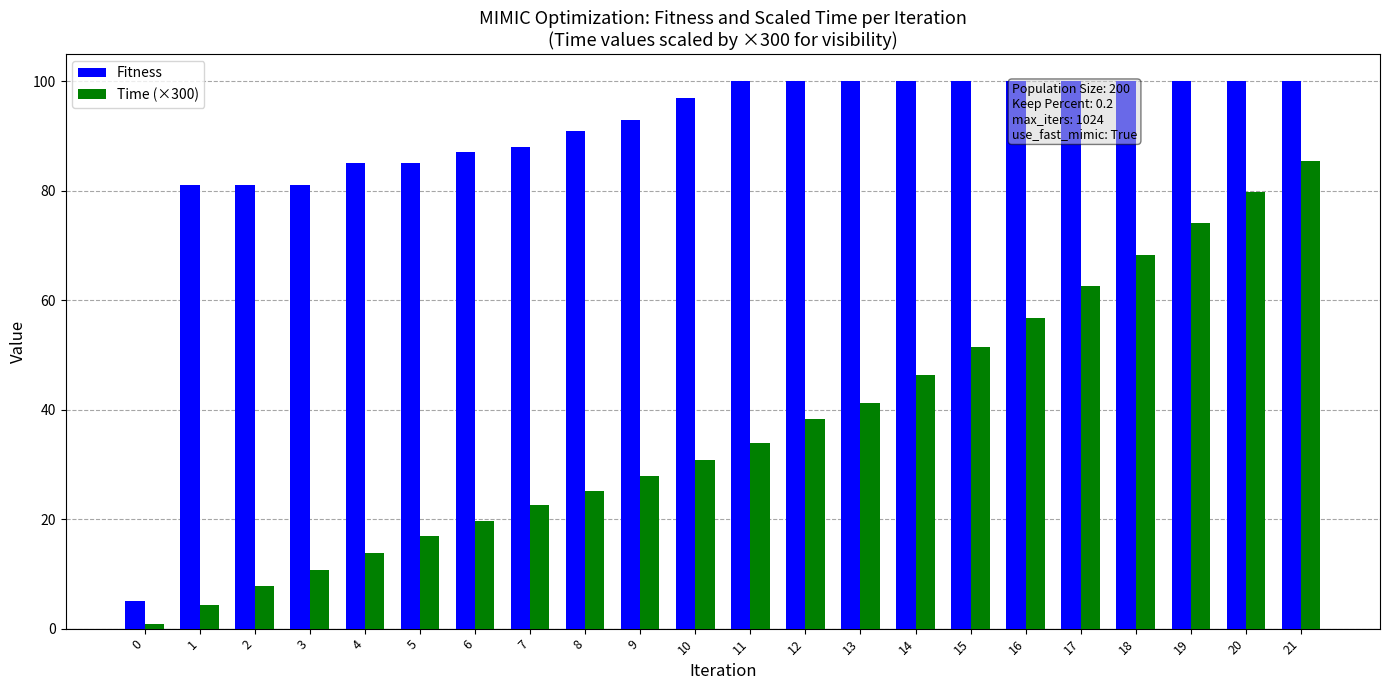

True or false: Time (×300) has a value of 9.5 at 9.

False